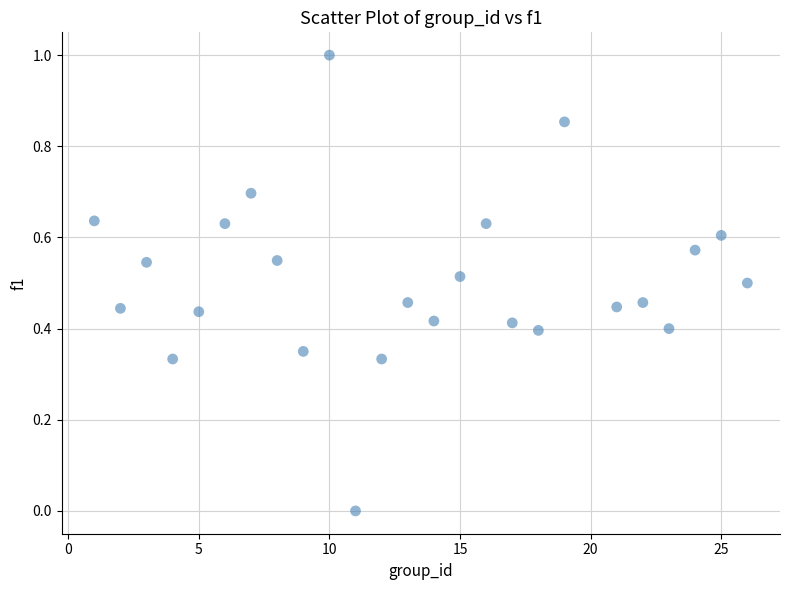

What is the range of Y values (max minus min)?

1.0